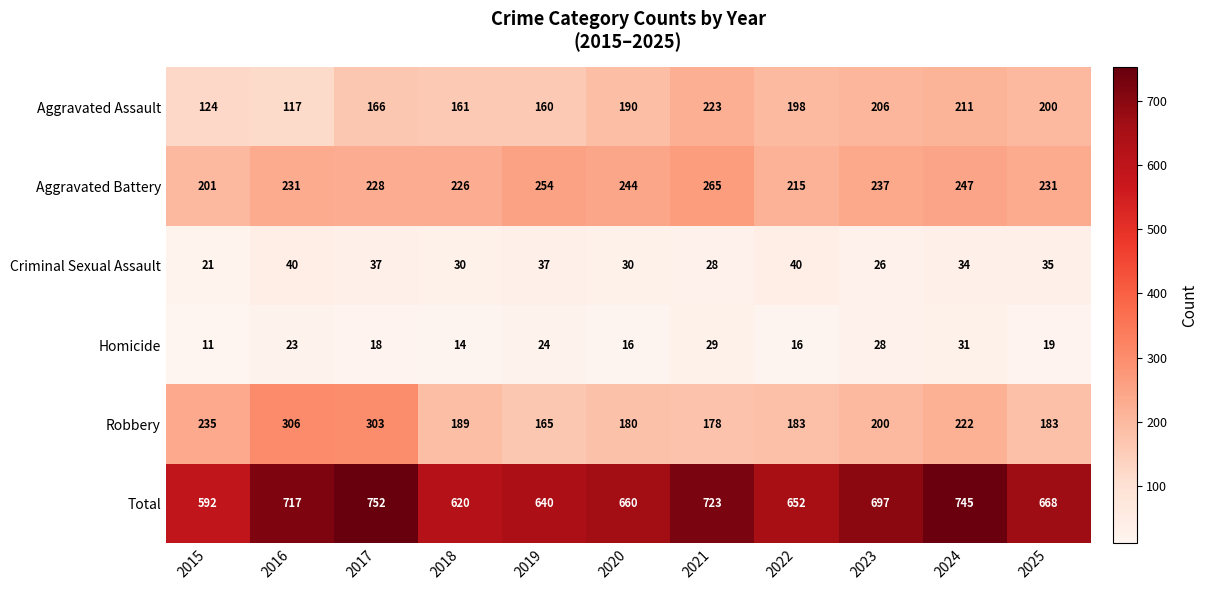

Which series has the largest total across all categories?

Total